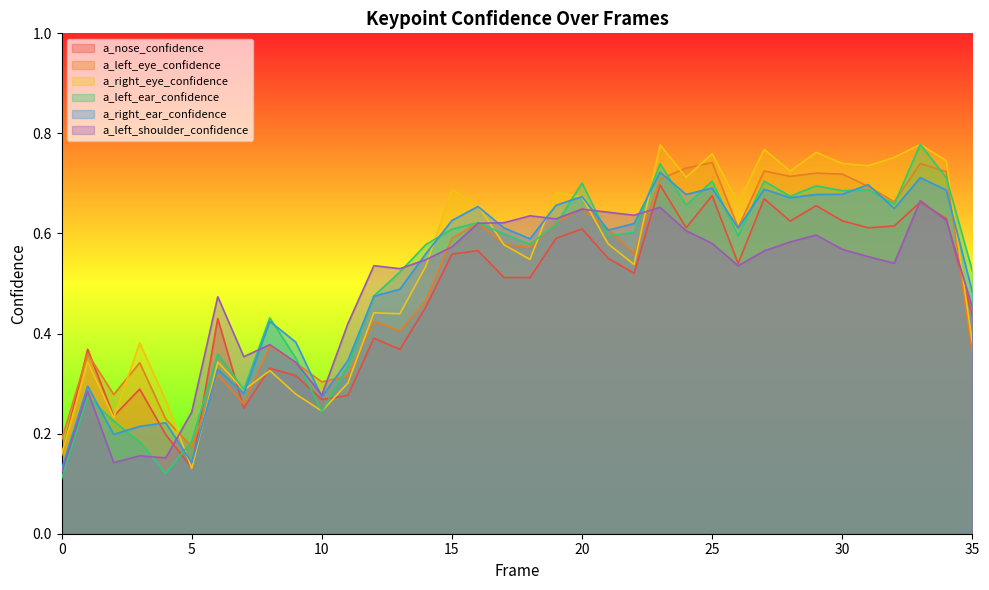

What is the sum of the a_right_eye_confidence values at 19 and 0?

0.8